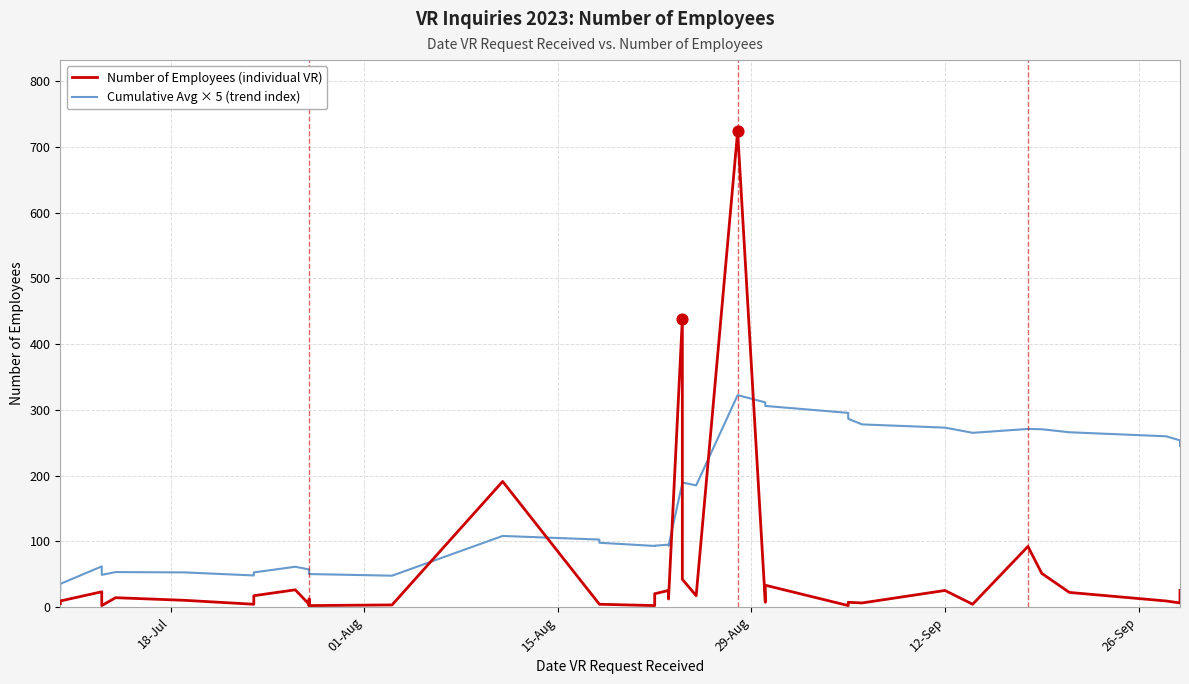

Which series reaches the minimum Y coordinate?

Number of Employees (individual VR)